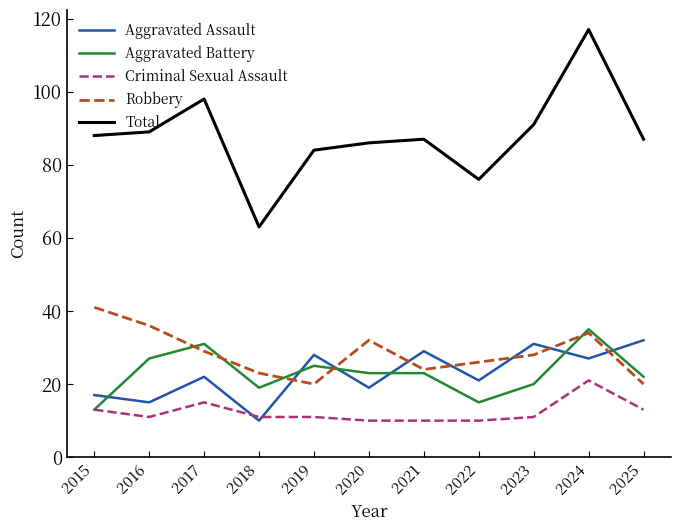

Reading right to left, list all the values displayed in this chart.

Aggravated Assault: 32	27	31	21	29	19	28	10	22	15	17
Aggravated Battery: 22	35	20	15	23	23	25	19	31	27	13
Criminal Sexual Assault: 13	21	11	10	10	10	11	11	15	11	13
Robbery: 20	34	28	26	24	32	20	23	29	36	41
Total: 87	117	91	76	87	86	84	63	98	89	88